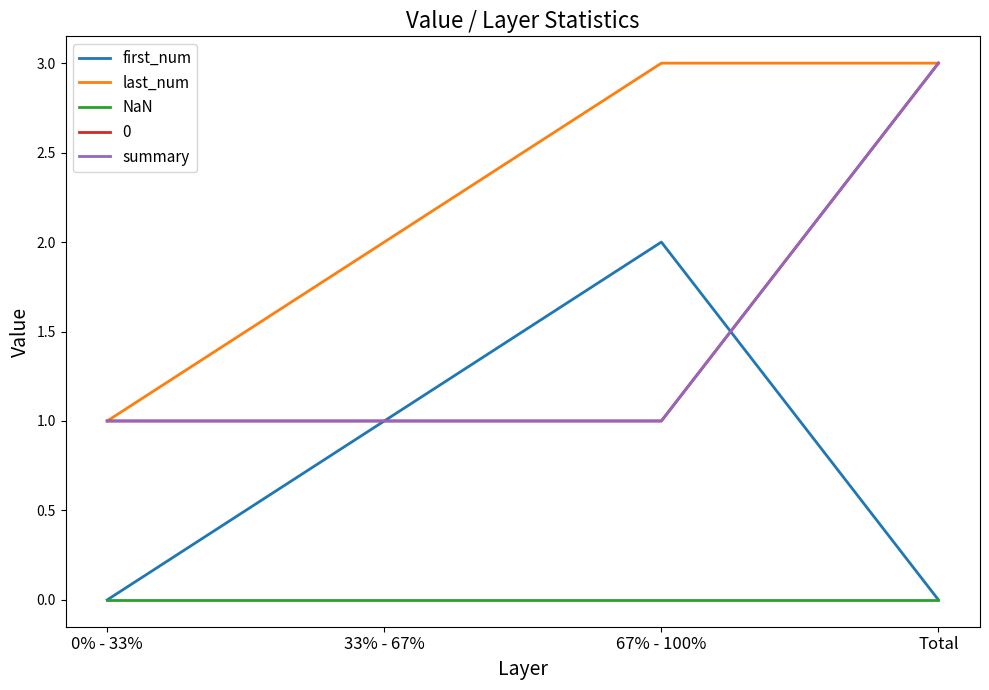

How many lines are shown in the chart?

5